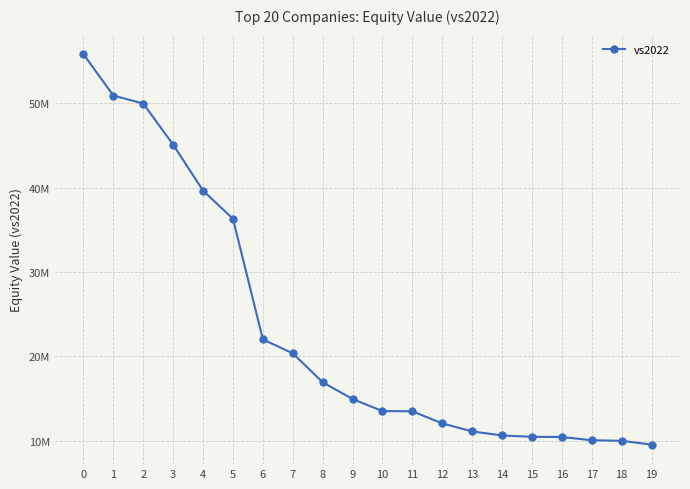

Reading right to left, extract all data points from this chart.

9536812	9987854	10053459	10439976	10461814	10621528	11097882	12049000	13484738	13512000	14938000	16923932	20352936	22001440	36296000	39635000	45075984	49955400	50902000	55806000